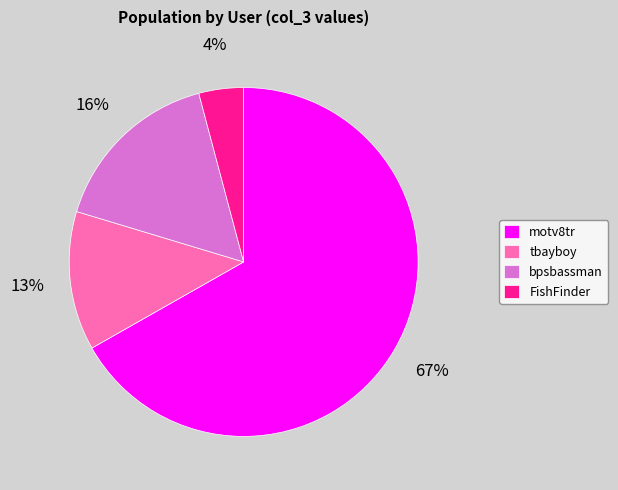

True or false: bpsbassman accounts for 16% of the total.

True